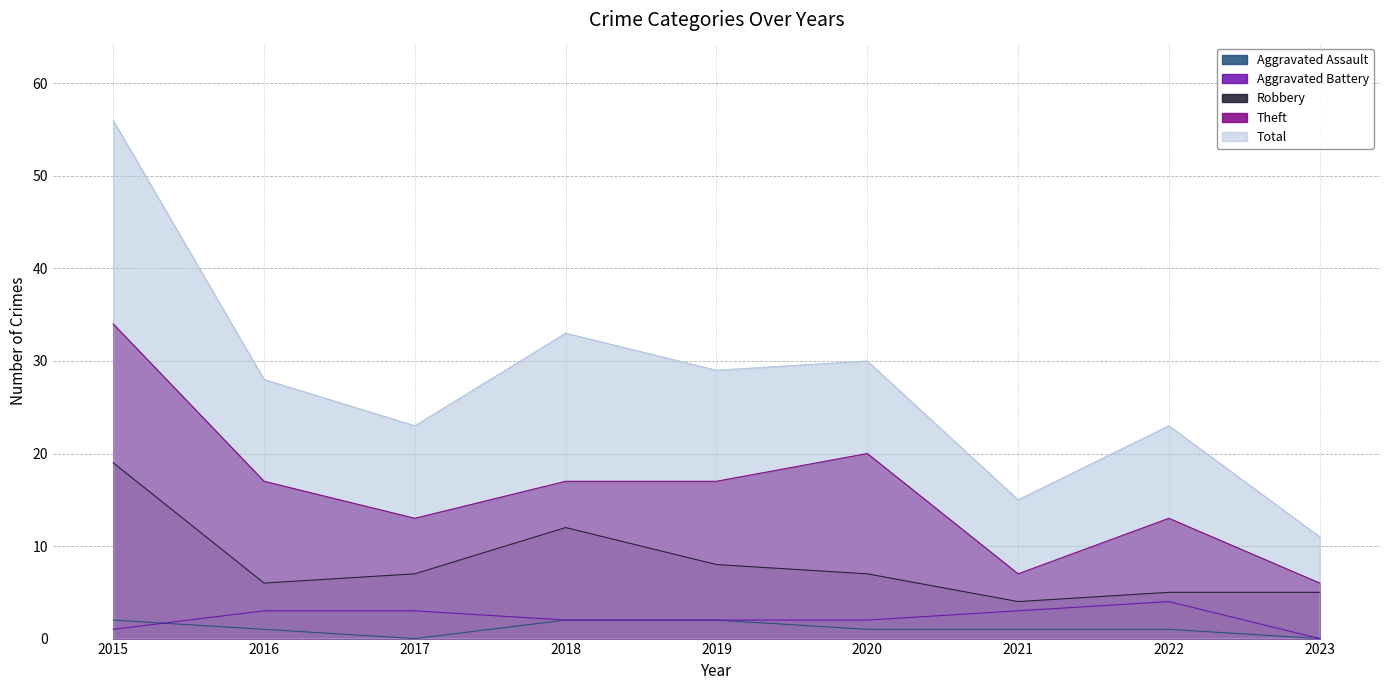

Reading left to right, what are all the values shown in this chart?

Aggravated Assault: 2	1	0	2	2	1	1	1	0
Aggravated Battery: 1	3	3	2	2	2	3	4	0
Robbery: 19	6	7	12	8	7	4	5	5
Theft: 34	17	13	17	17	20	7	13	6
Total: 56	28	23	33	29	30	15	23	11